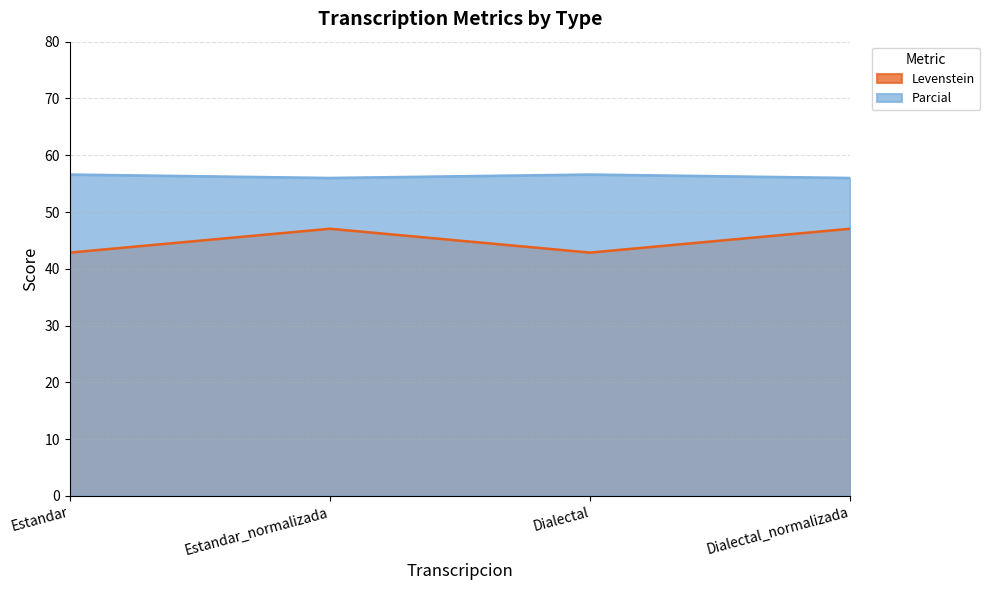

What is the average value of the Levenstein series?

45.0